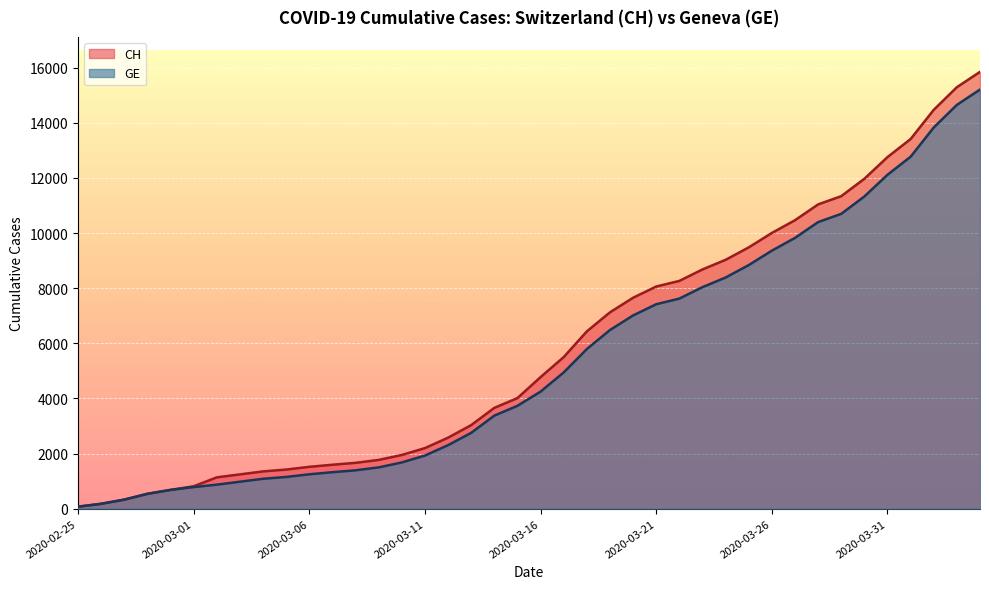

Which label corresponds to the largest value in the chart?

2020-04-04